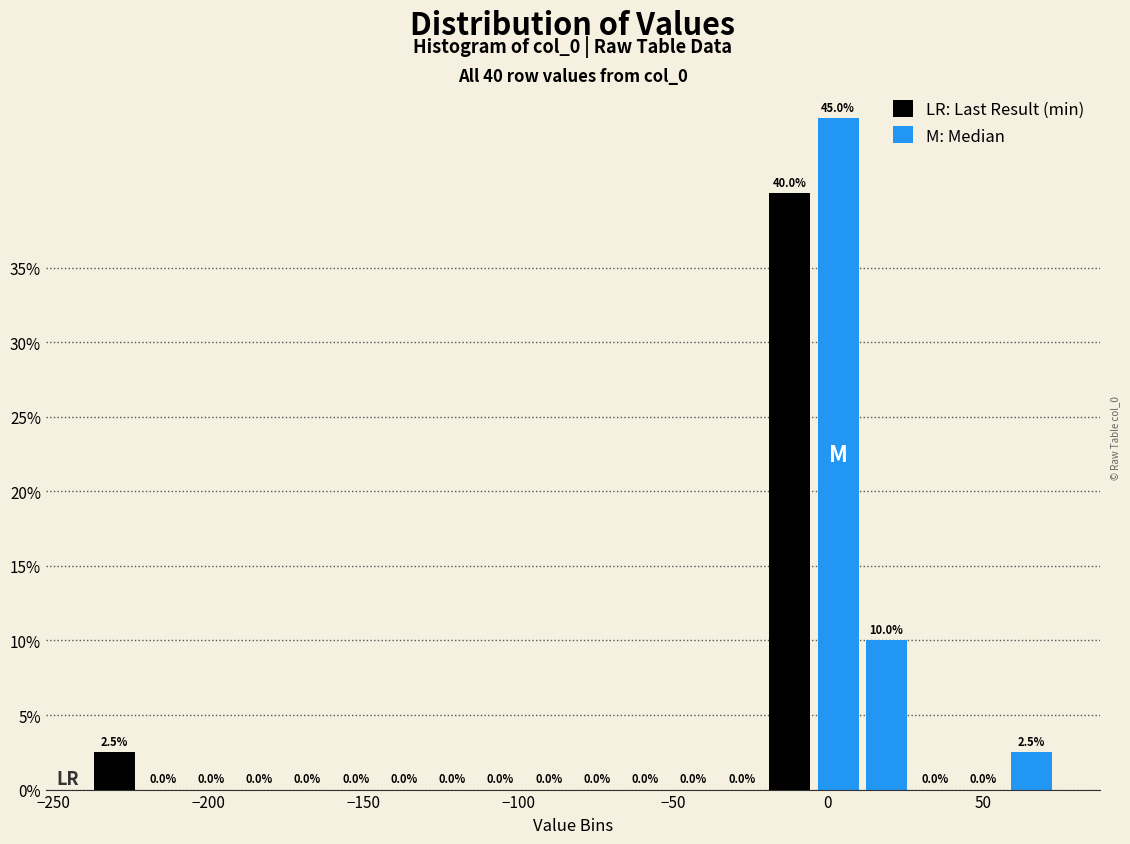

Around what value on the x-axis is the tallest bar? Give the approximate position of its centre, as read against the axis.

5